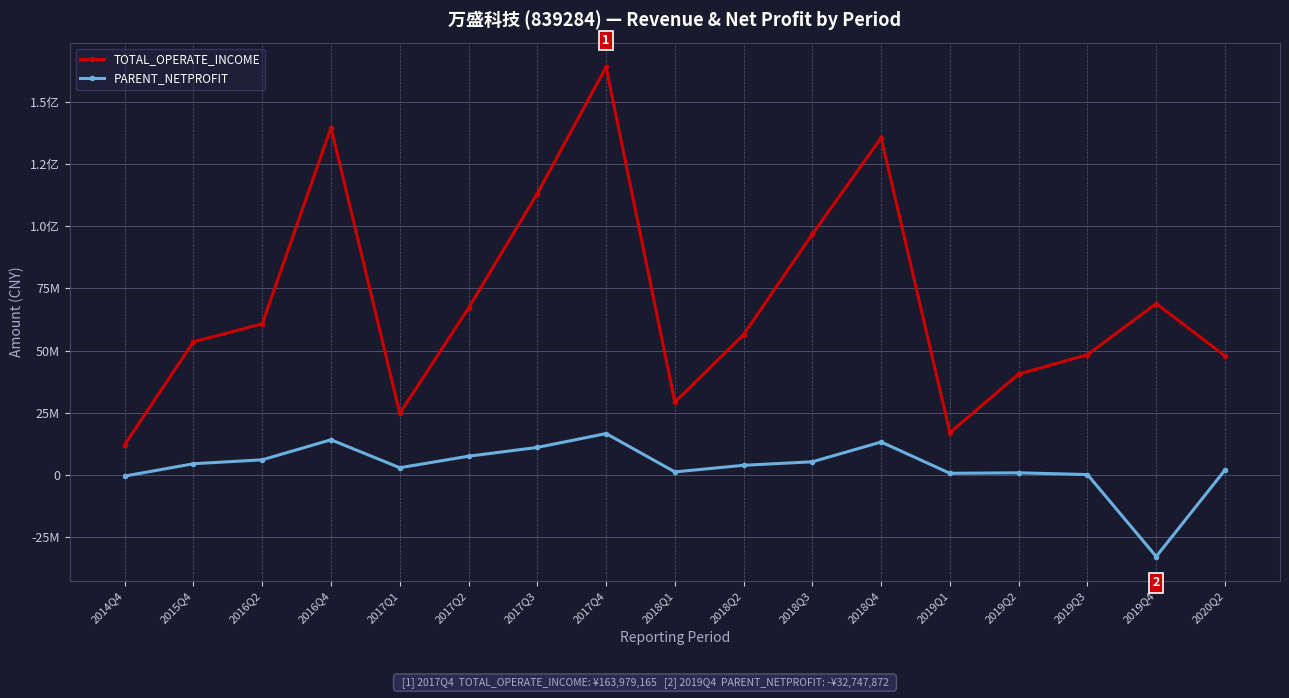

What are all the series names shown in the legend?

TOTAL_OPERATE_INCOME, PARENT_NETPROFIT